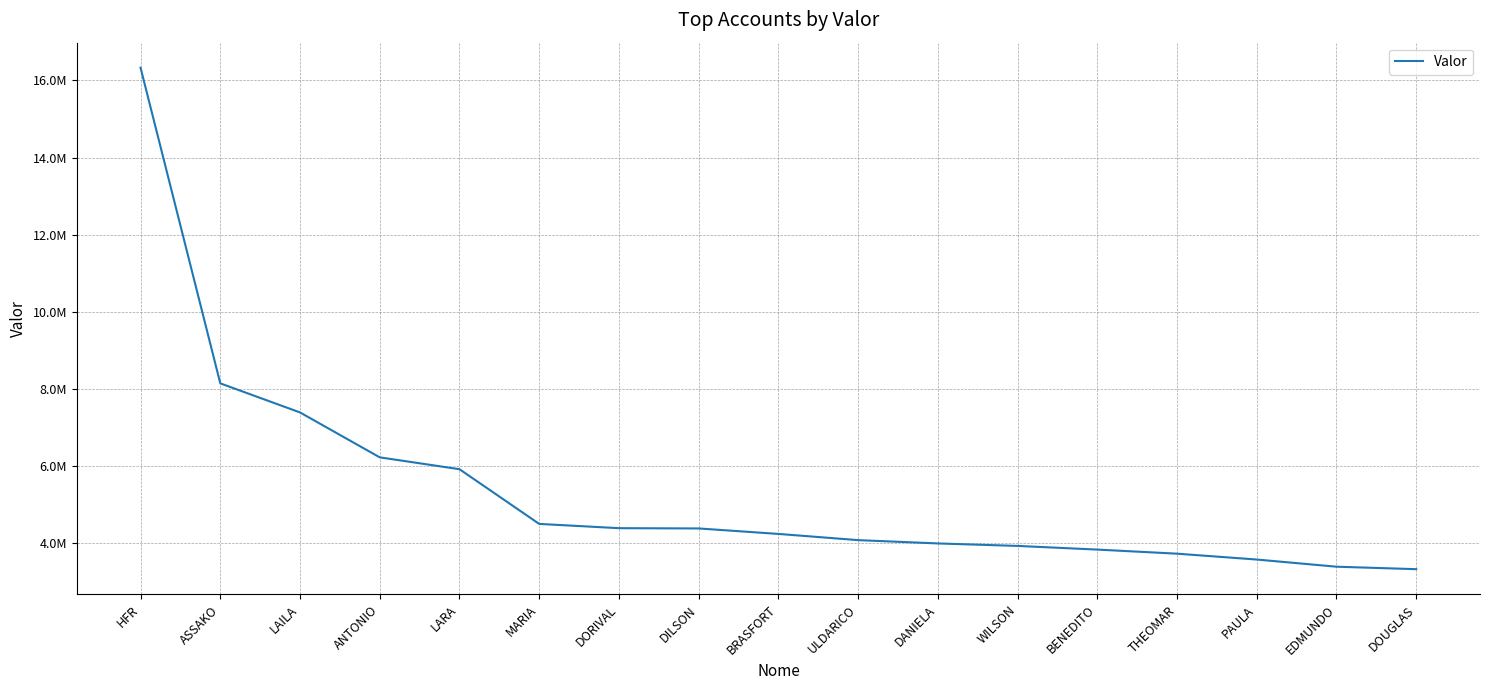

What value does the data have at ULDARICO?

4073871.9